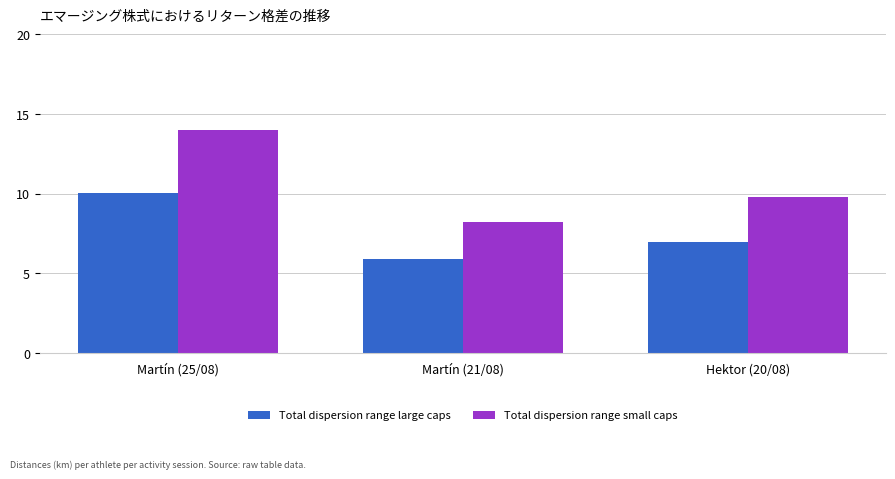

At which category is the sum across all series the highest?

Martín (25/08)